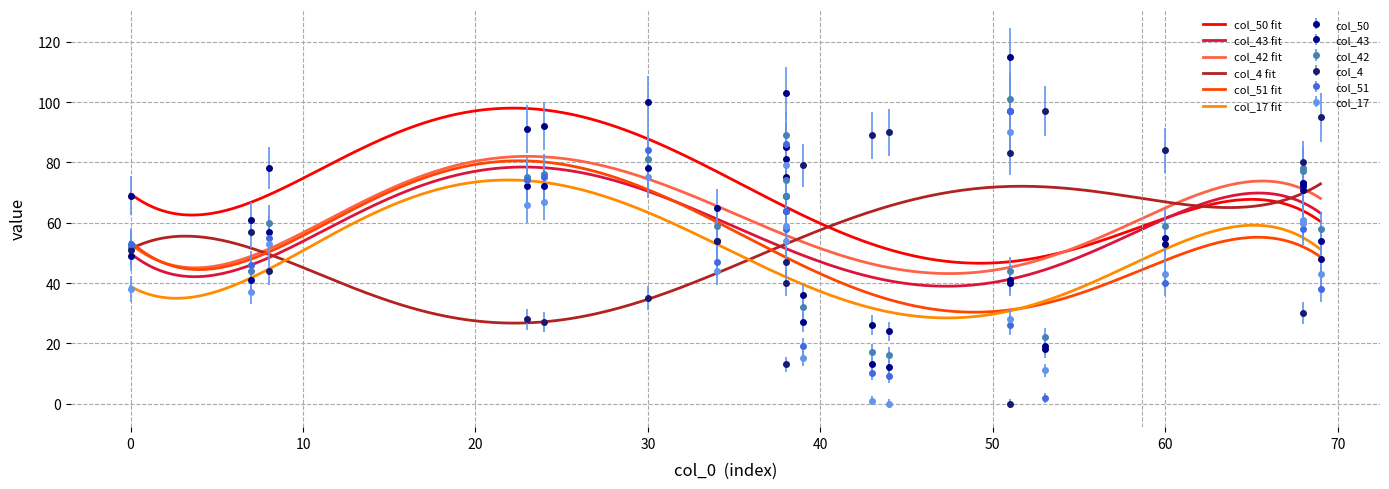

Is it true that col_4 equals 50 at 30?

False